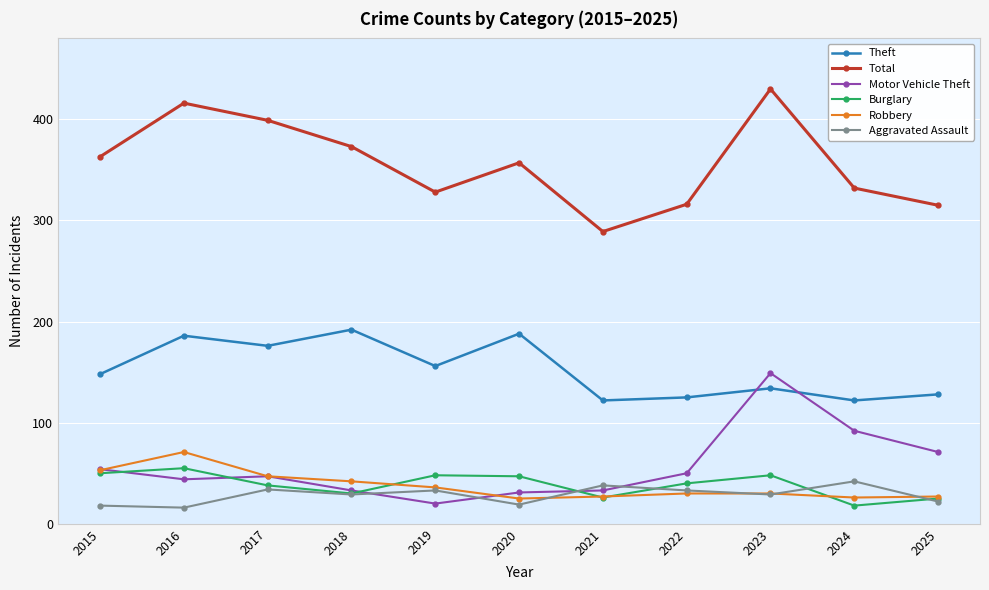

At which label is Theft closest to 157?

2019